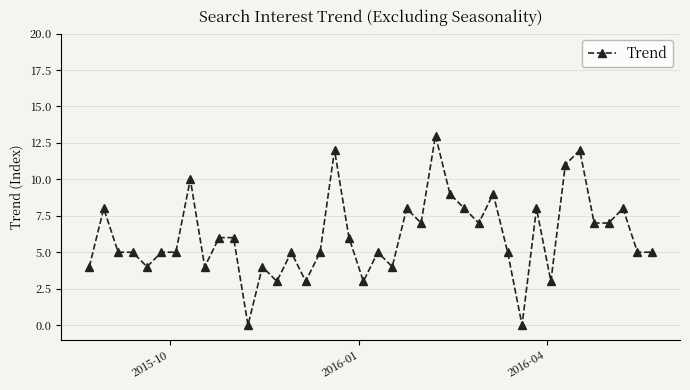

What is the value of the 34th point from the left?

11